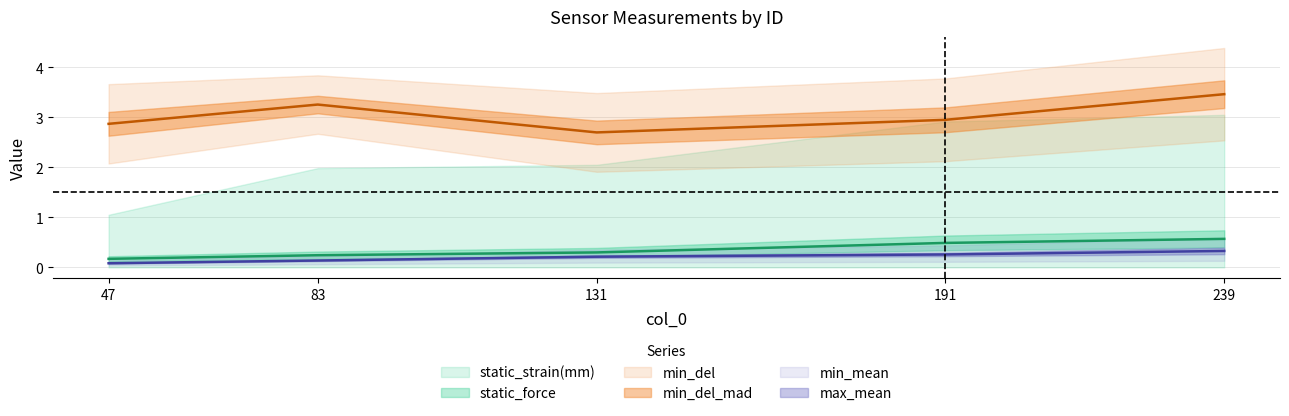

The value of static_force at 191 is 0.5. True or false?

True